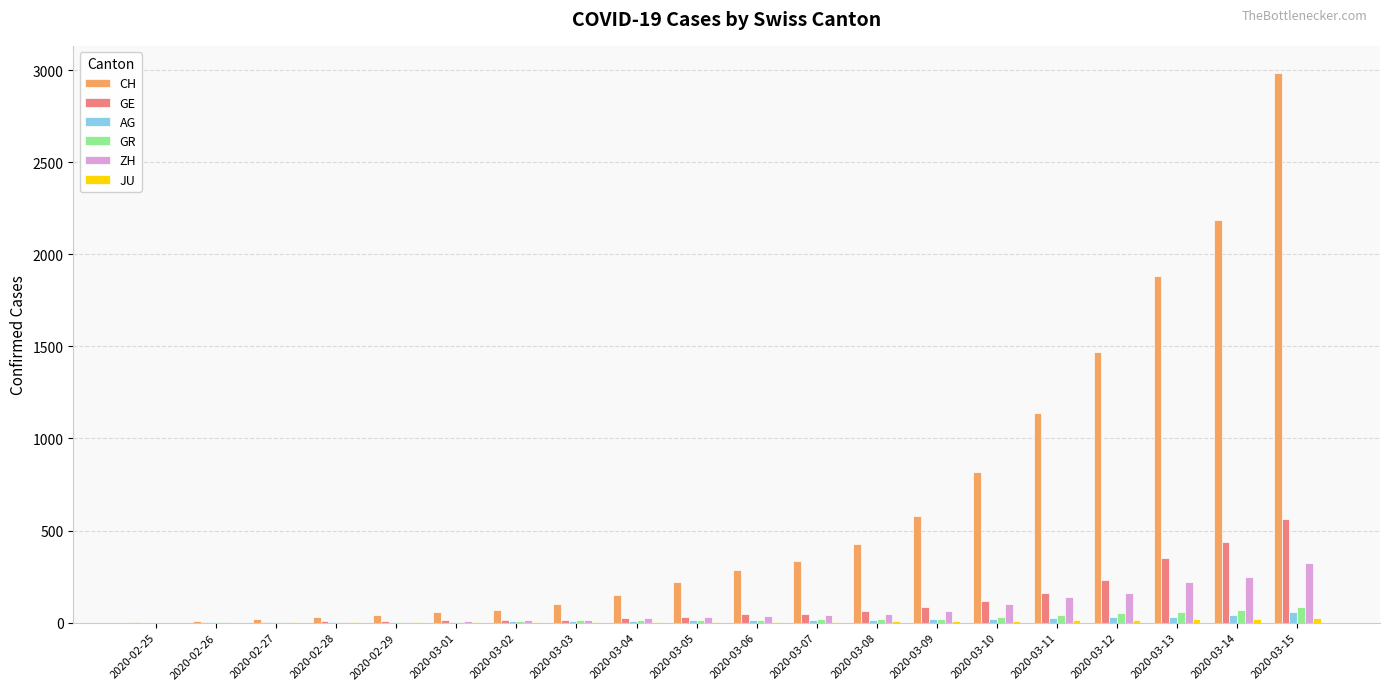

What is the total value across all series at 2020-03-12?

1964